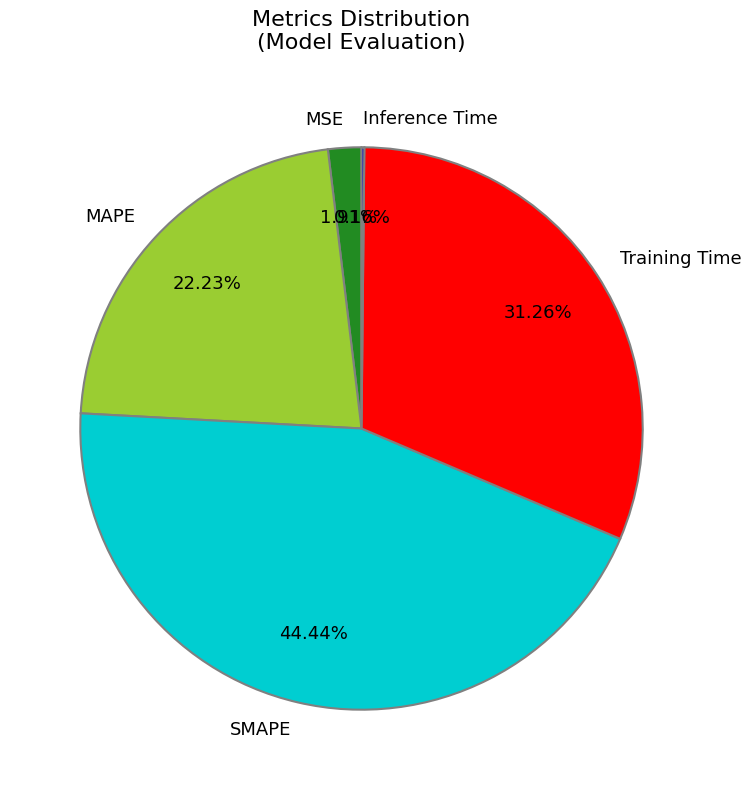

To the nearest percent, what is the difference between the largest and smallest slice percentages?

44%